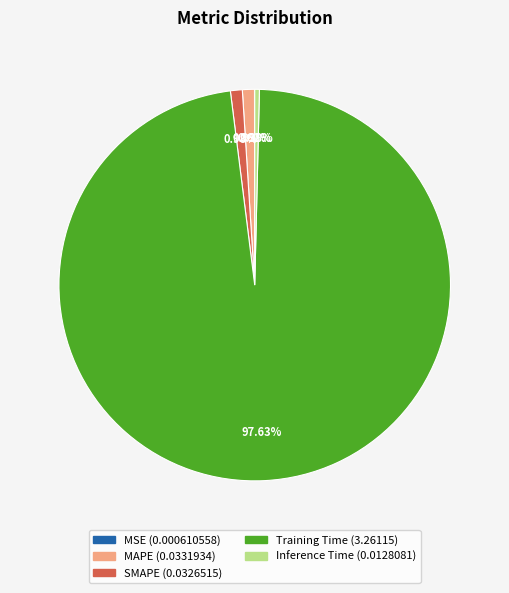

Is the sum of SMAPE and Inference Time greater than half?

No